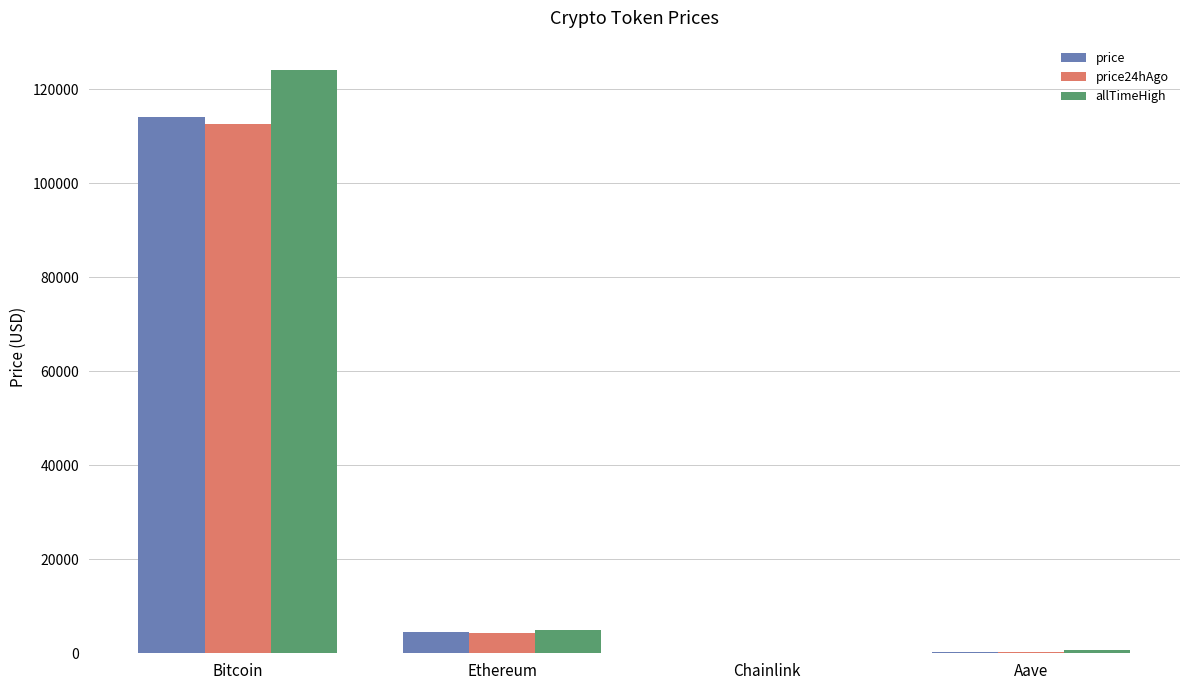

Which series has the largest total across all categories?

allTimeHigh